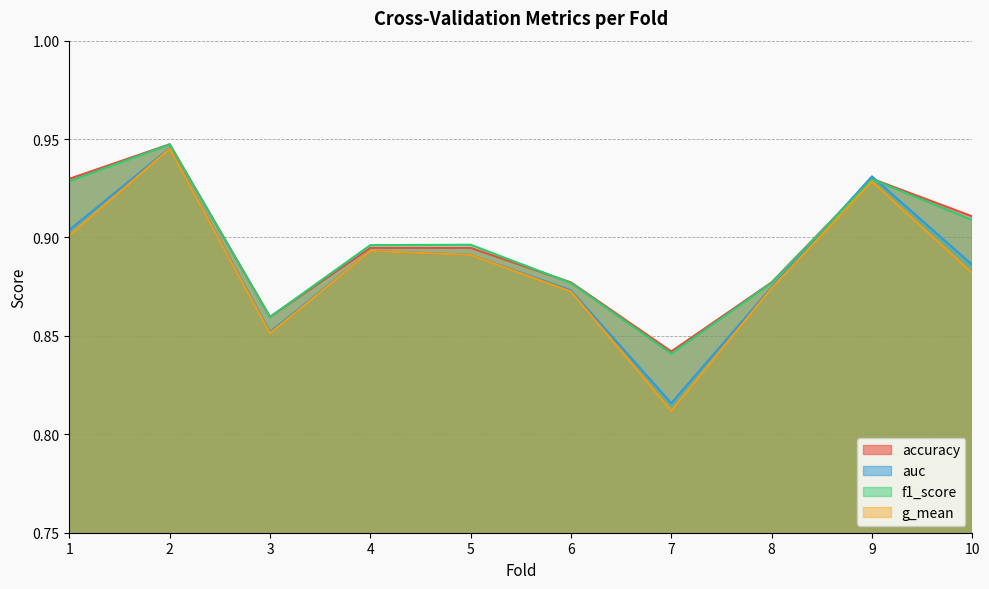

What is the maximum value for auc?

0.9